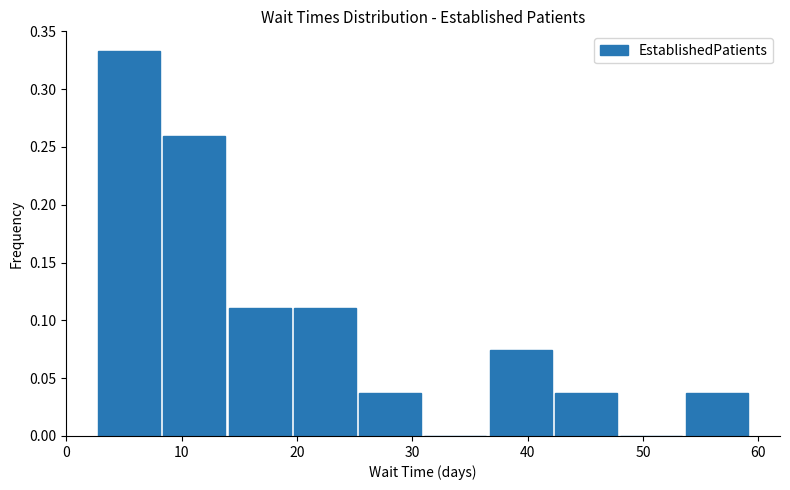

What is the height of the bar covering 37 to 42 on the x-axis? Neither the bar edges nor the heights are printed on the chart, so give them approximately, as read against the axes.

0.075